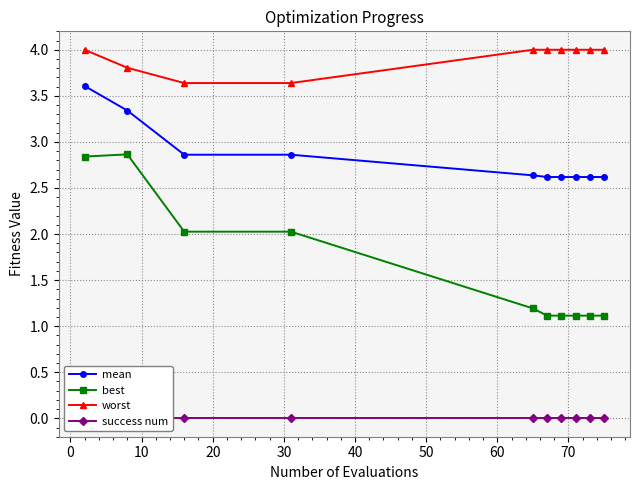

True or false: mean has more than 2 points higher than both neighbors.

False